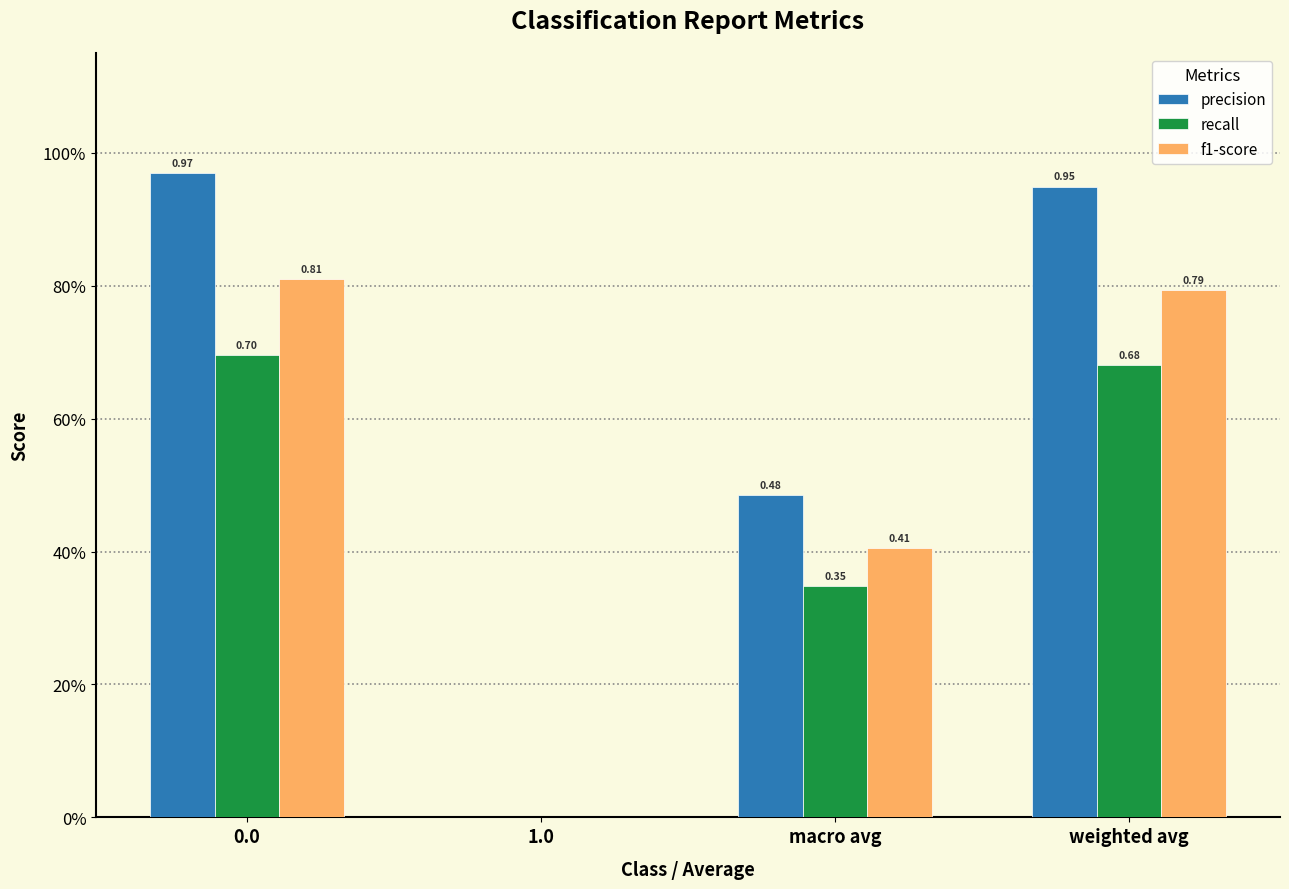

Does the chart contain stacked bars?

No